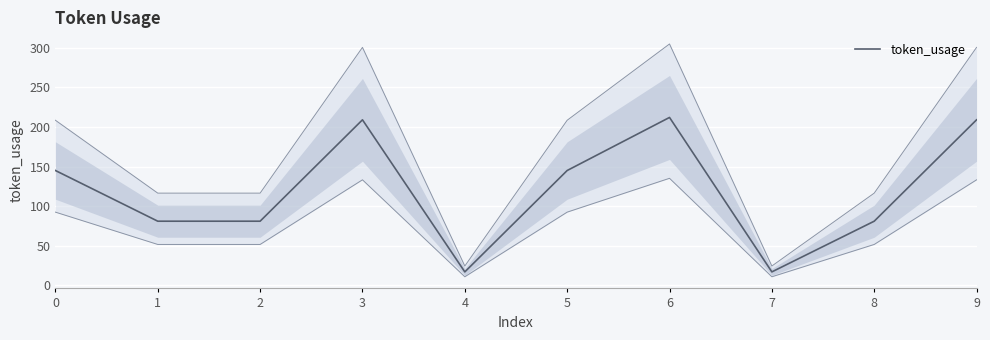

True or false: the data shows 25 at 1.

False